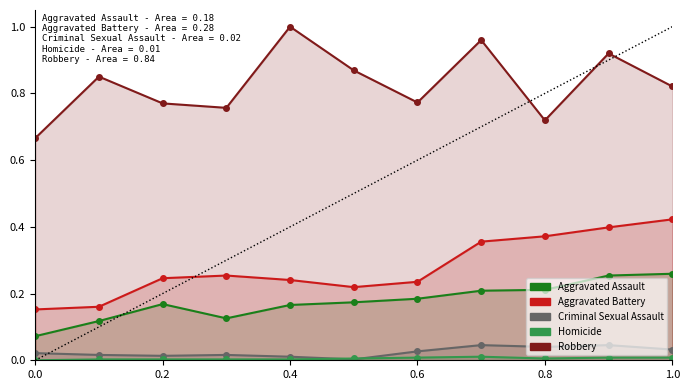

True or false: Homicide and Robbery cross at least once.

False